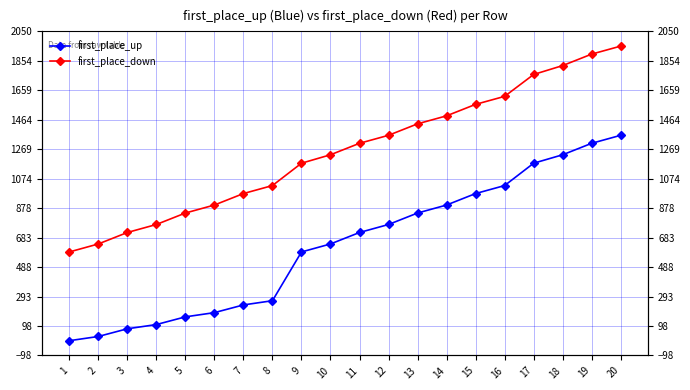

Does the chart display data point markers on the line(s)?

Yes